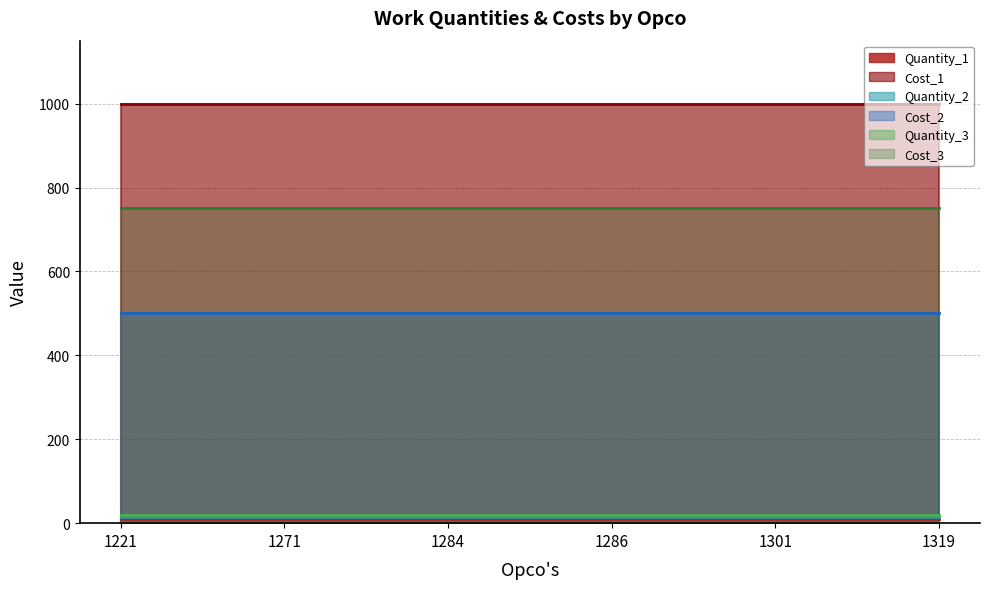

Is the value of Cost_2 at 1284 greater than the value of Cost_1 at 1286?

No